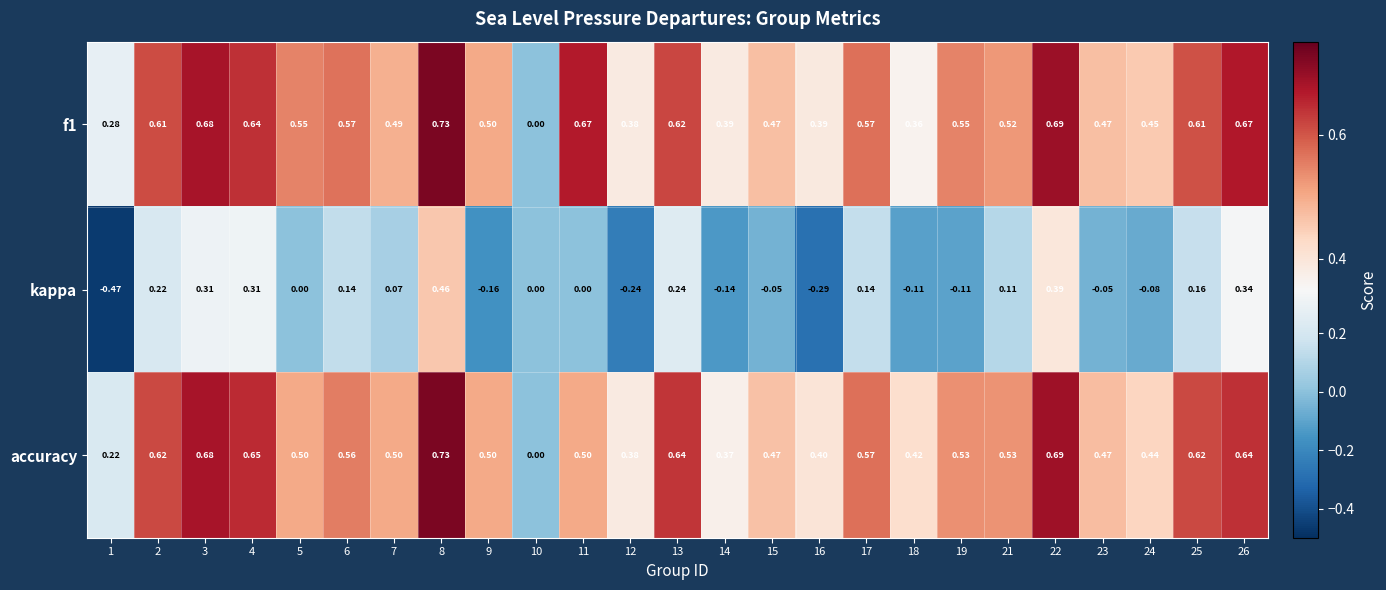

Is the value of f1 at 3 greater than the value of kappa at 22?

Yes